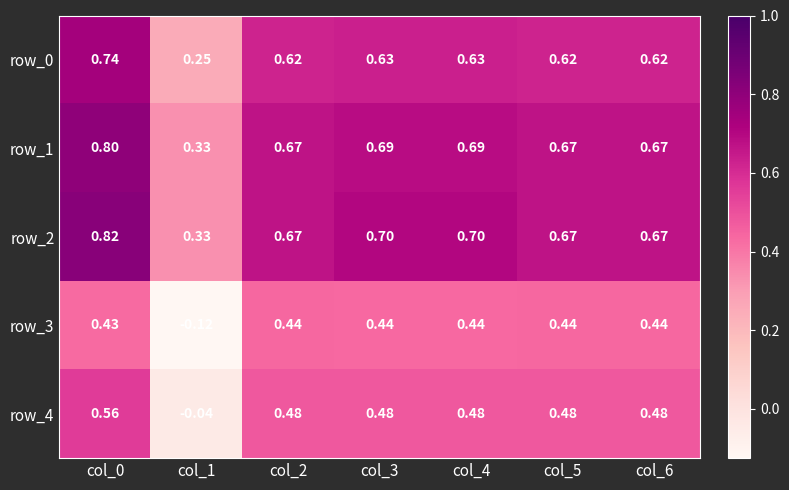

What is the sum of all row_4 values?

2.9